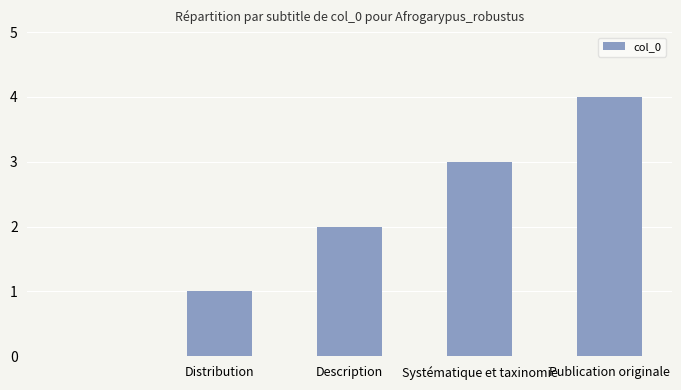

What is the average value?

2